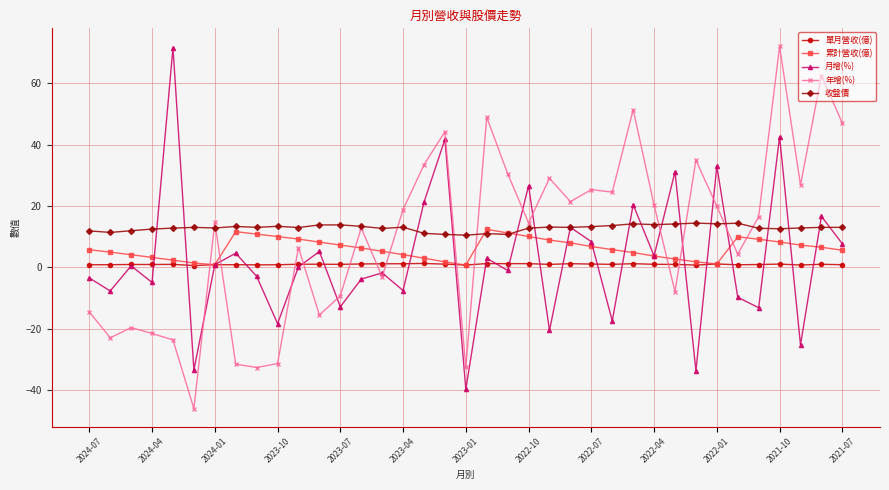

Is this an area chart (filled region under the line)?

No